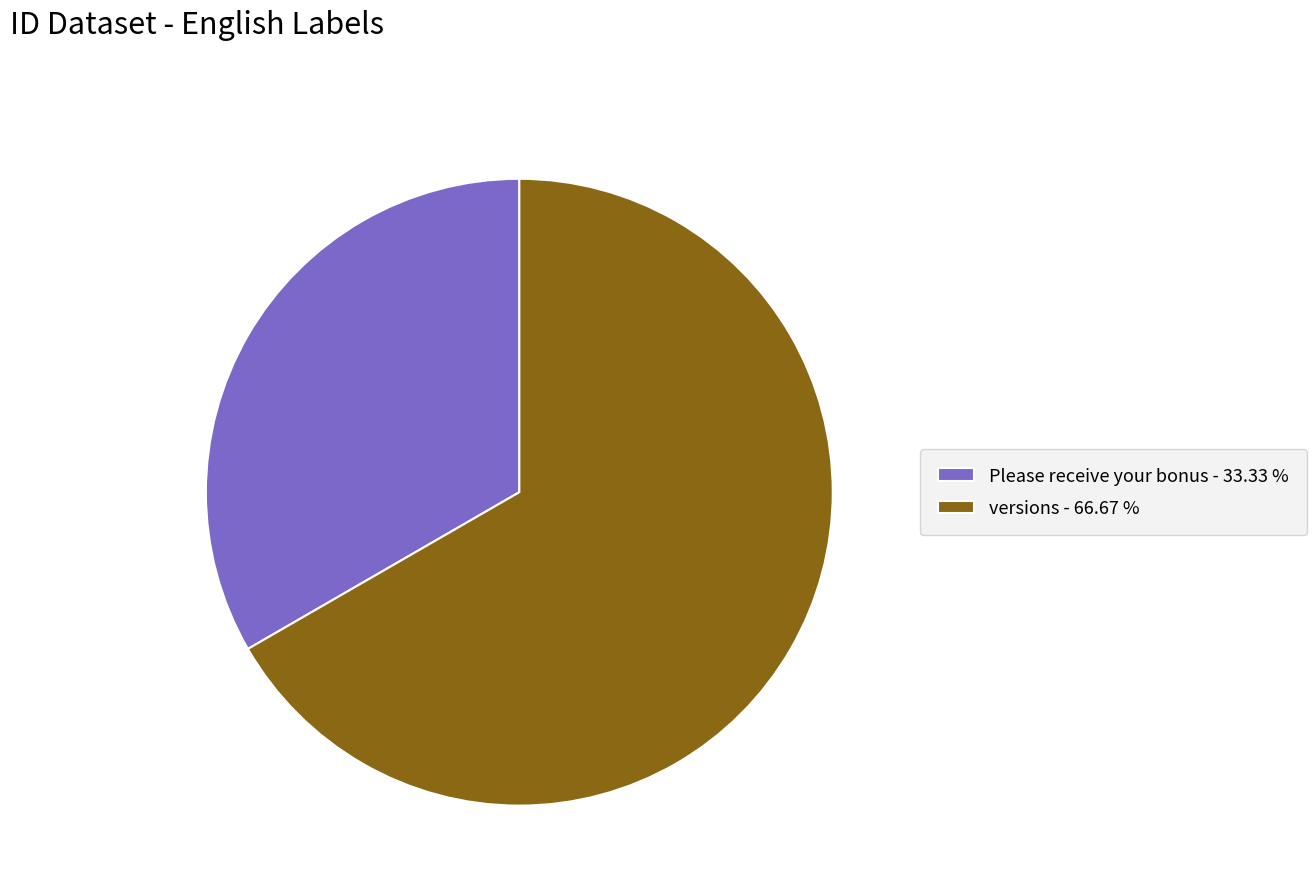

True or false: versions accounts for 67% of the total.

True